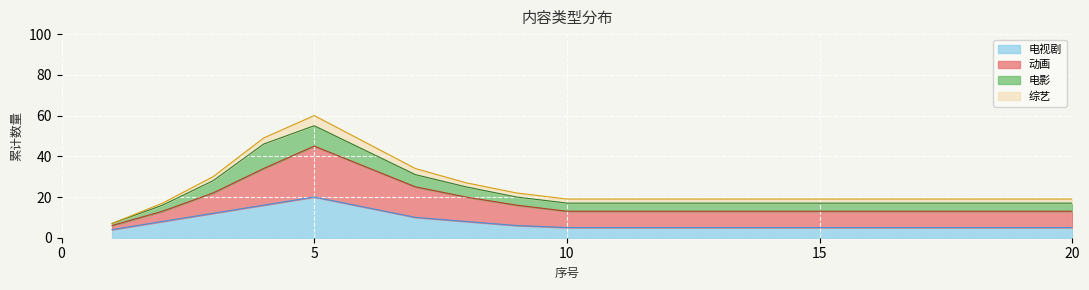

What is the maximum value shown in the chart?

60